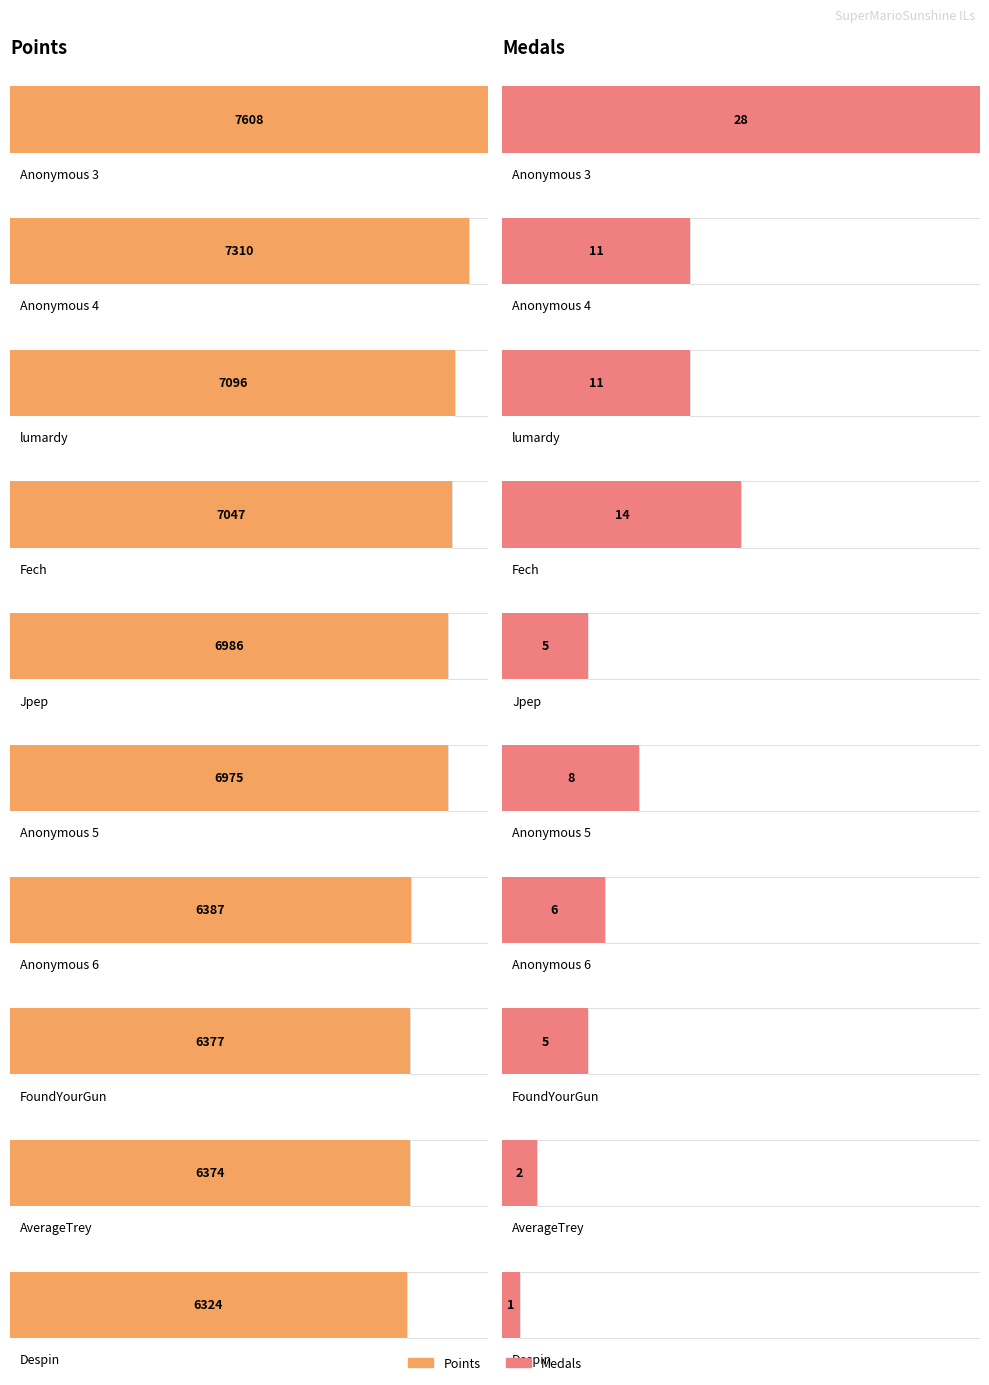

What is the label of the 5th bar from the right?

Anonymous 5